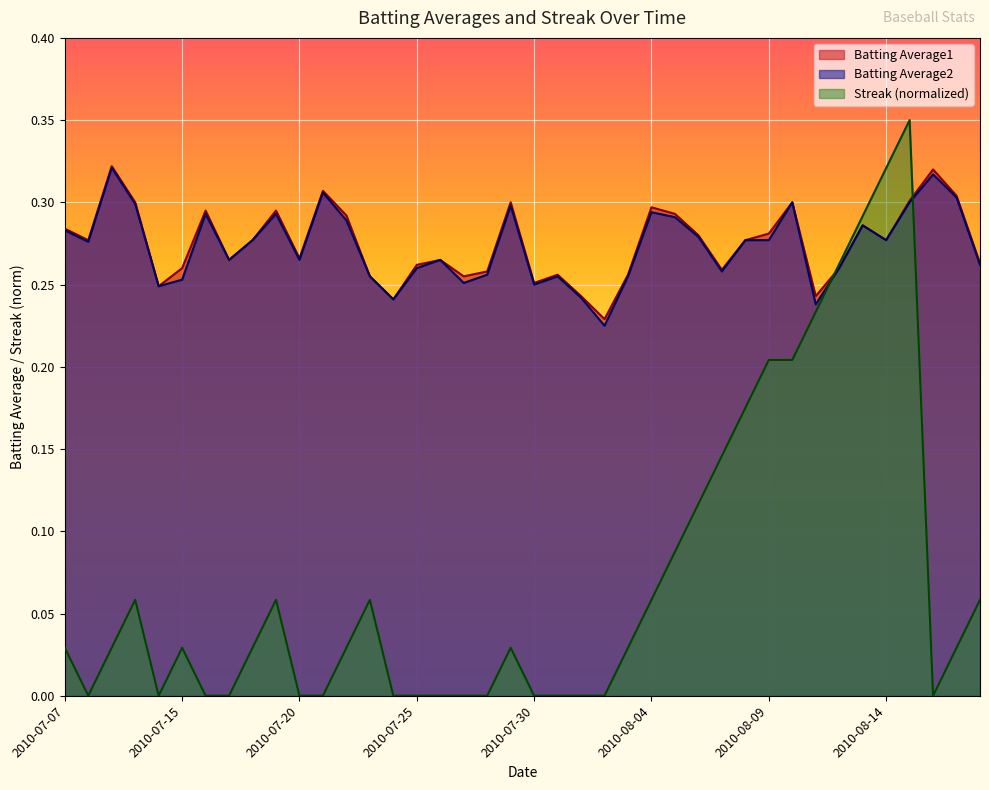

How many Batting Average1 values are between 0 and 1?

40